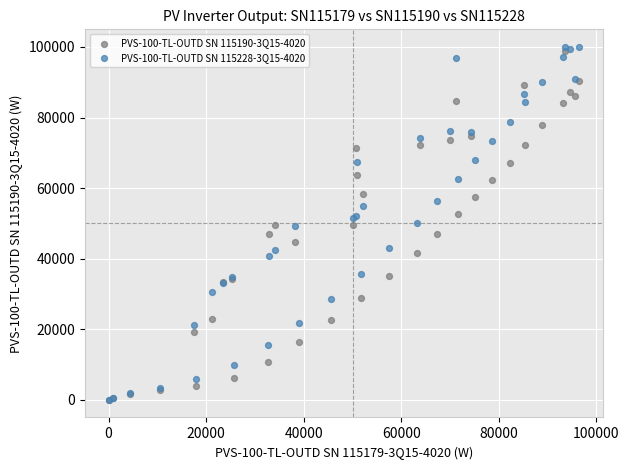

What are all the series names shown in the legend?

PVS-100-TL-OUTD SN 115190-3Q15-4020, PVS-100-TL-OUTD SN 115228-3Q15-4020